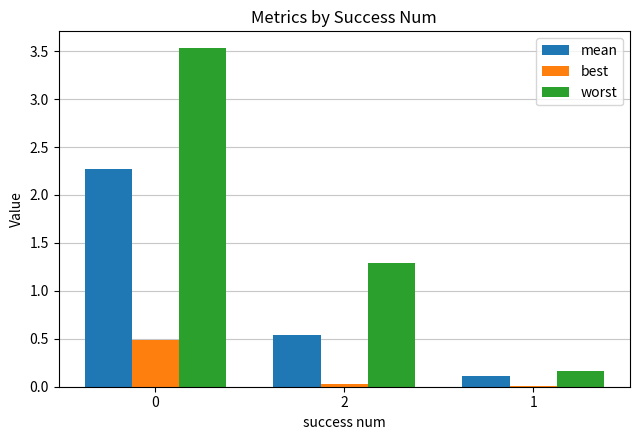

Which series has the largest range (max minus min)?

worst